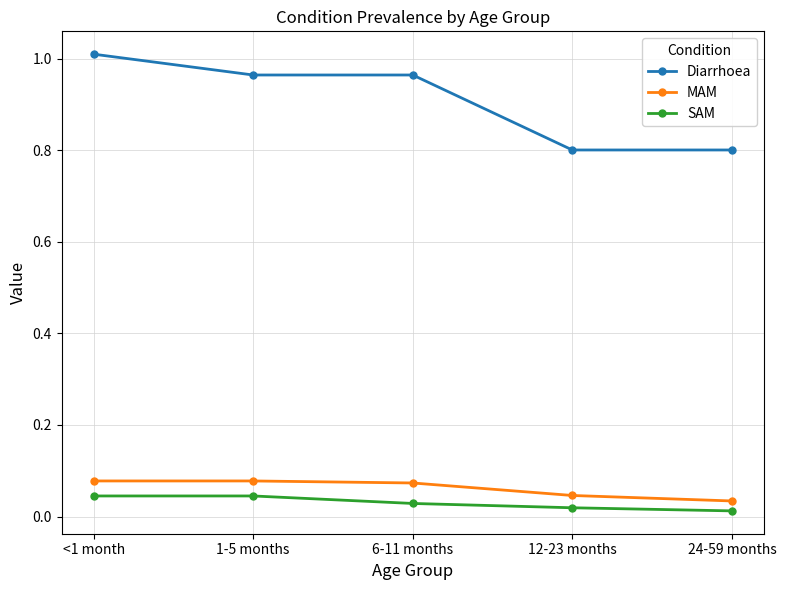

Which series has the widest spread of values?

Diarrhoea